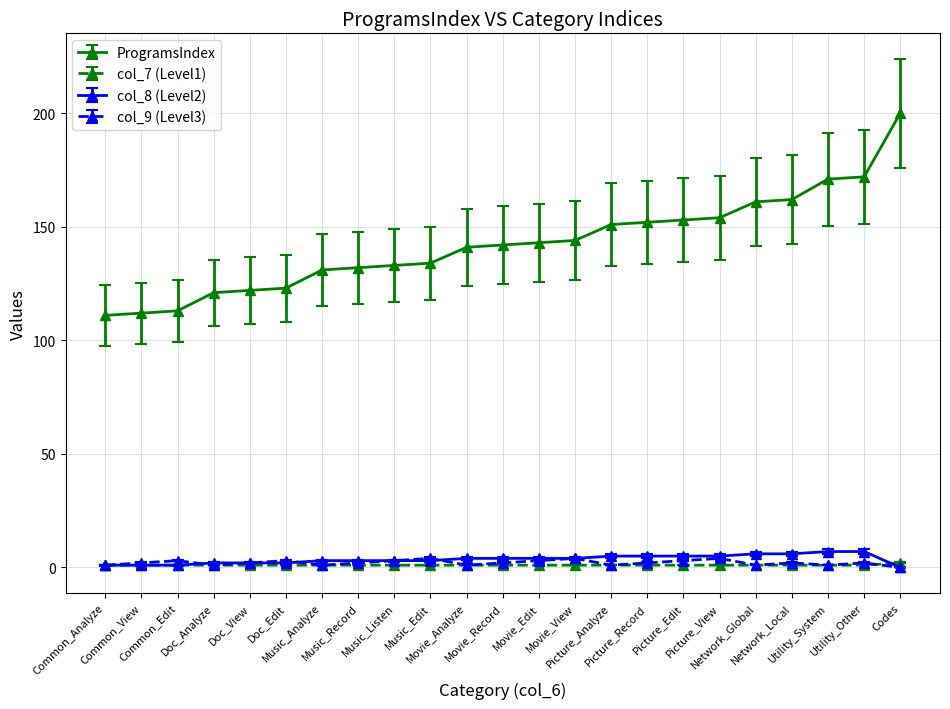

At which category is the sum across all series the highest?

Codes